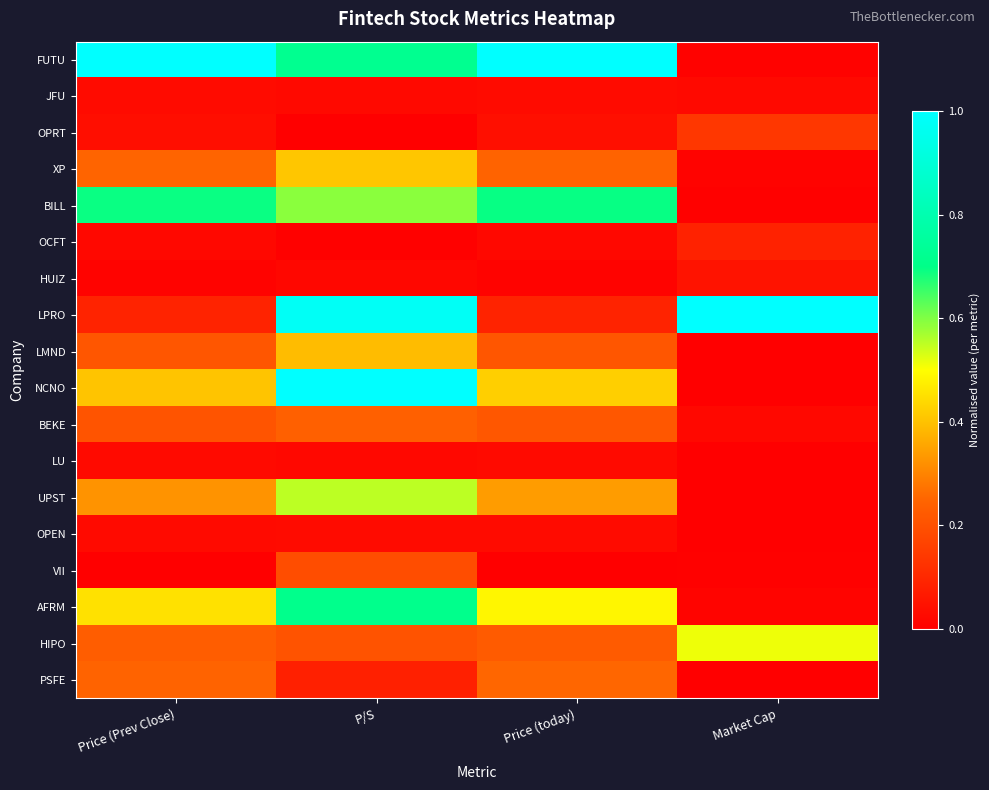

Between P/S and Price (today), which is larger?

Price (today)